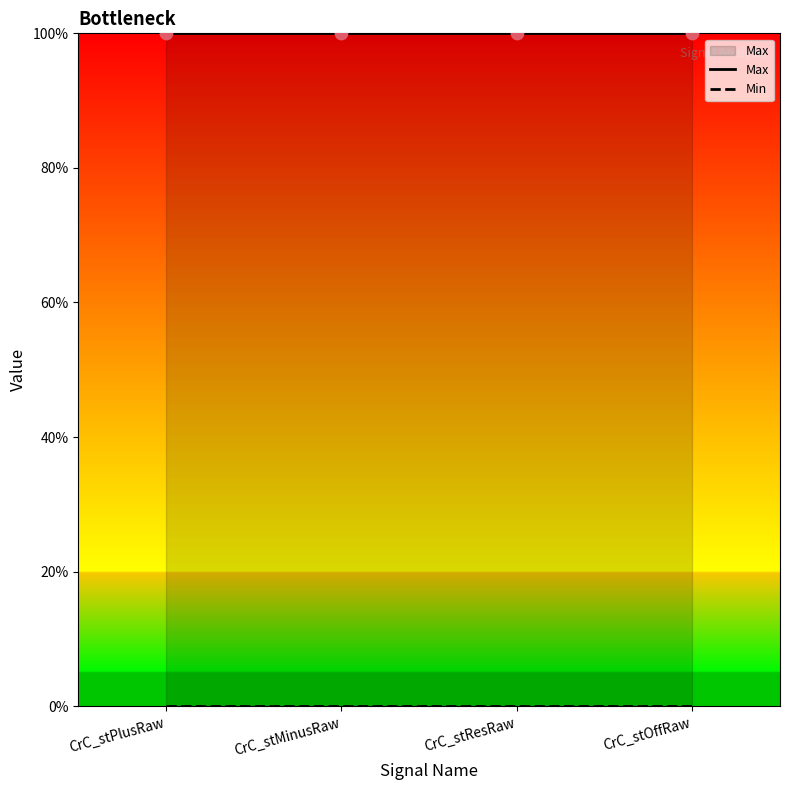

Which series has the largest Y range (max minus min)?

Max